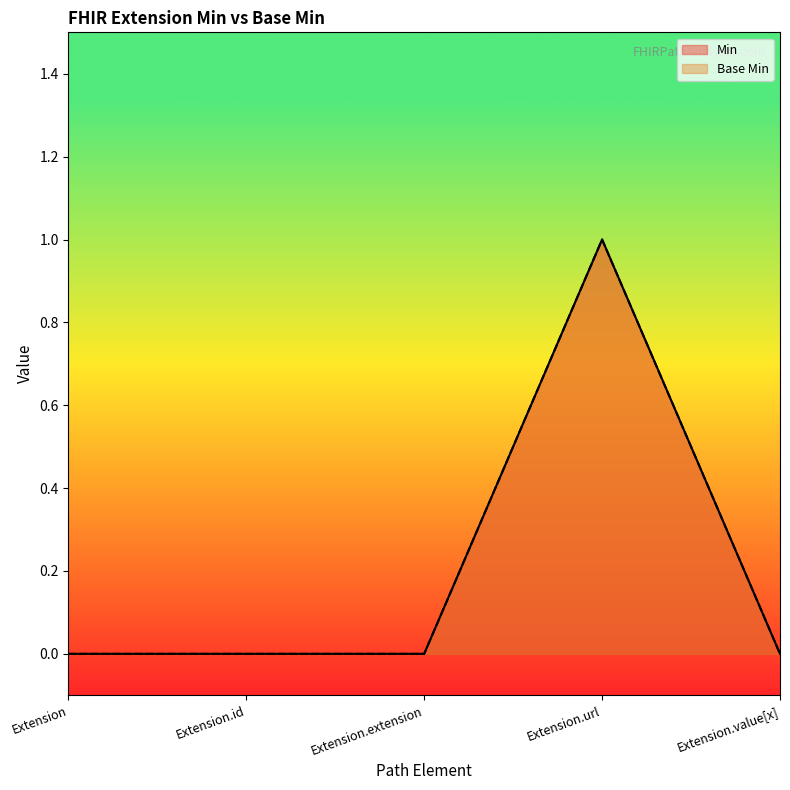

Rank the series by their maximum value, from highest to lowest.

Min, Base Min